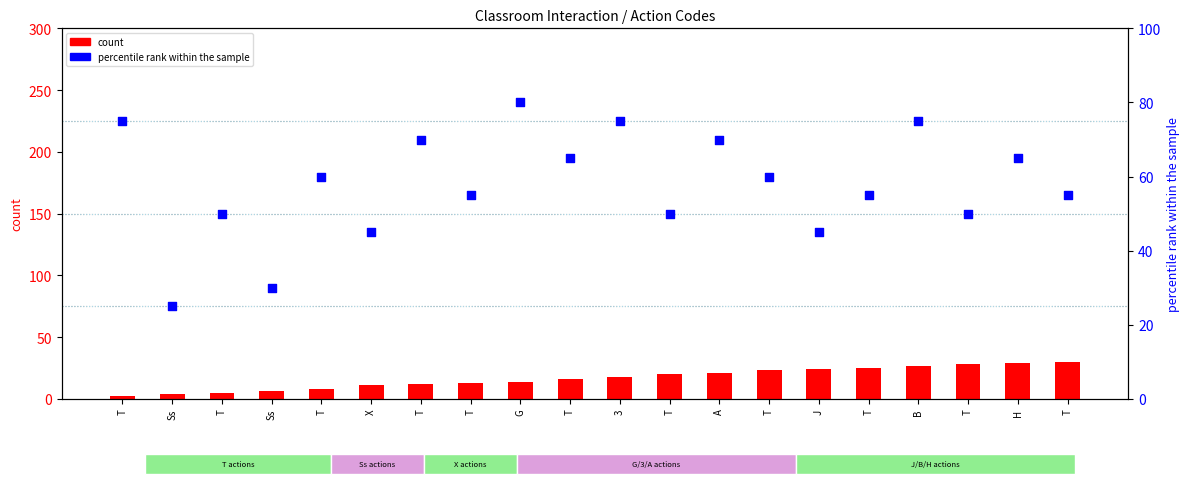

What is the total value across all series at B?

102